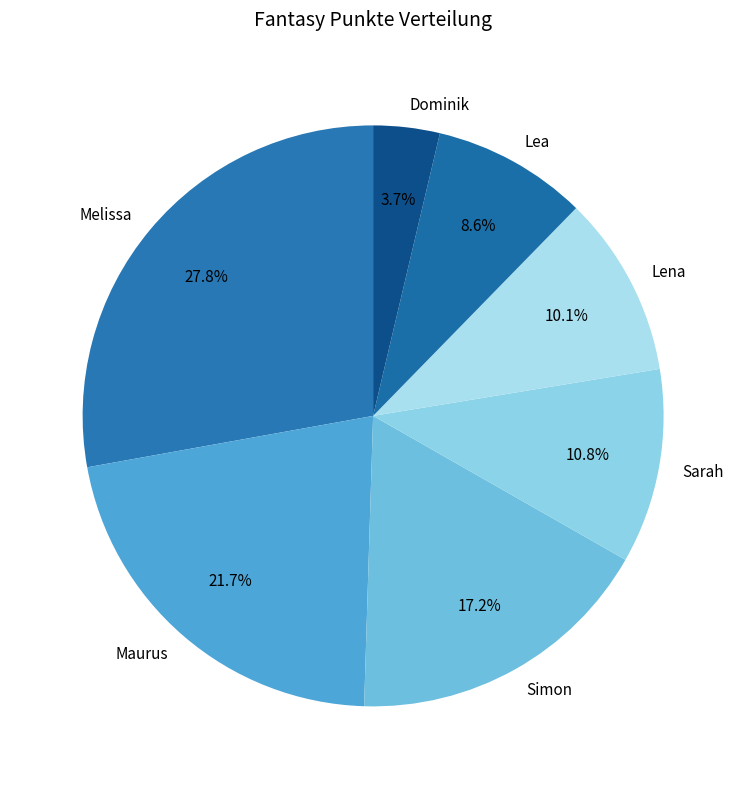

What percentage do Dominik and Sarah together represent?

14.5%